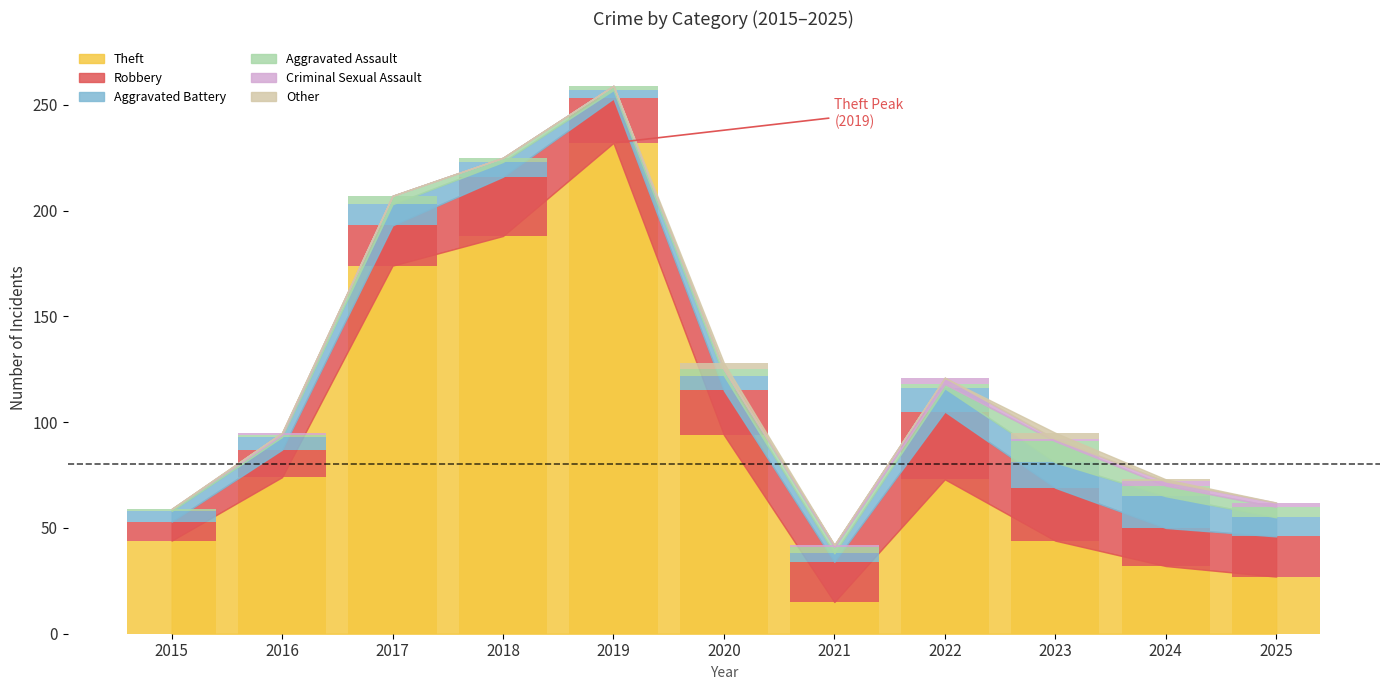

How many bars are there in total?

66